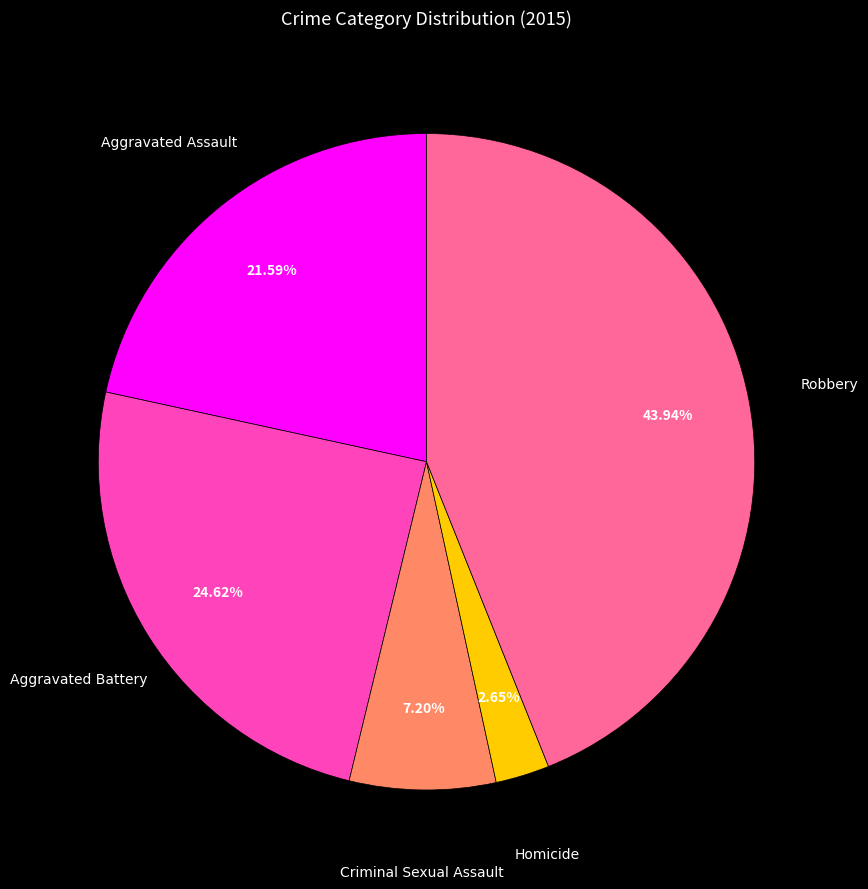

What is the smallest slice in the pie chart?

Homicide